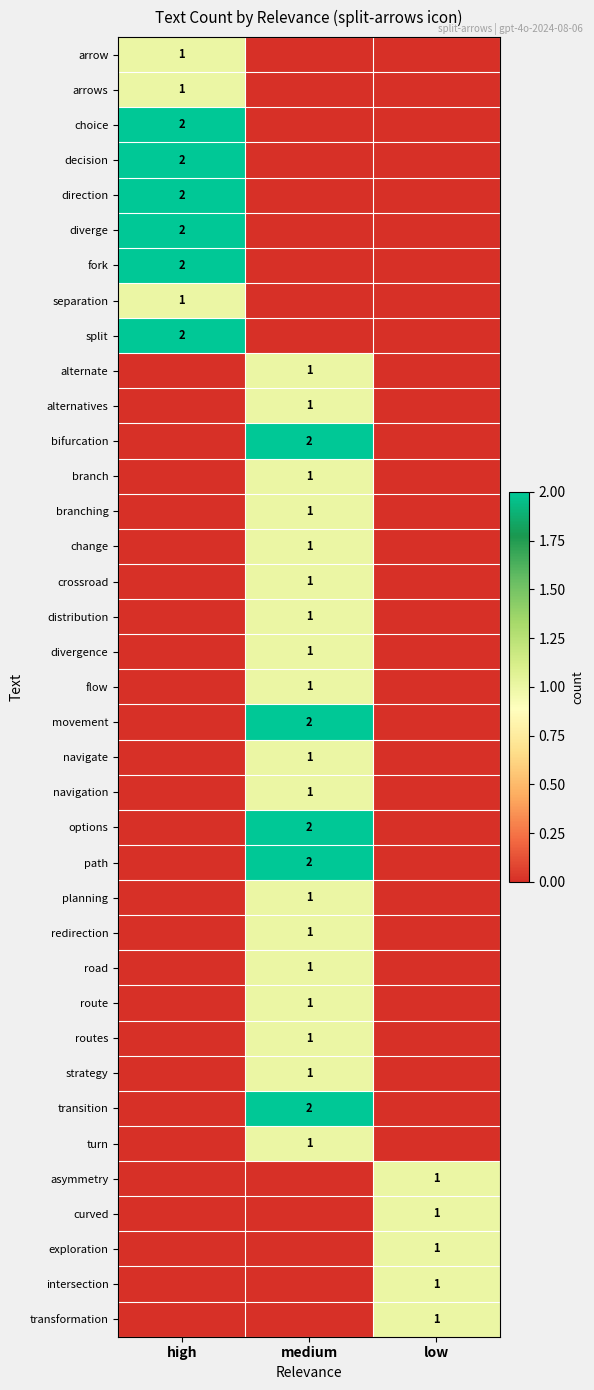

The value of branching at medium is 1. True or false?

True